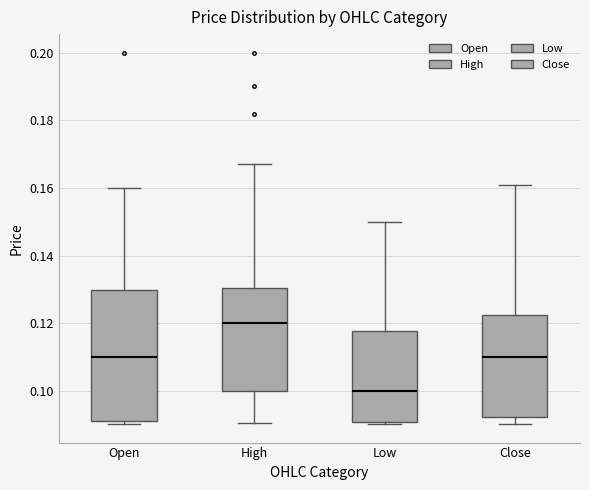

Reading left to right, transcribe this box plot: for each box, give where its median line is, the range the box spans, and where its two whiskers end, as read against the y-axis. The values are not printed on the chart, so give them approximately, as read against the axis.

Open: median 0.110, box 0.092 to 0.130, whiskers 0.090 to 0.160
High: median 0.120, box 0.100 to 0.130, whiskers 0.090 to 0.168
Low: median 0.100, box 0.090 to 0.118, whiskers 0.090 (just below the box's lower edge) to 0.150
Close: median 0.110, box 0.092 to 0.122, whiskers 0.090 to 0.162